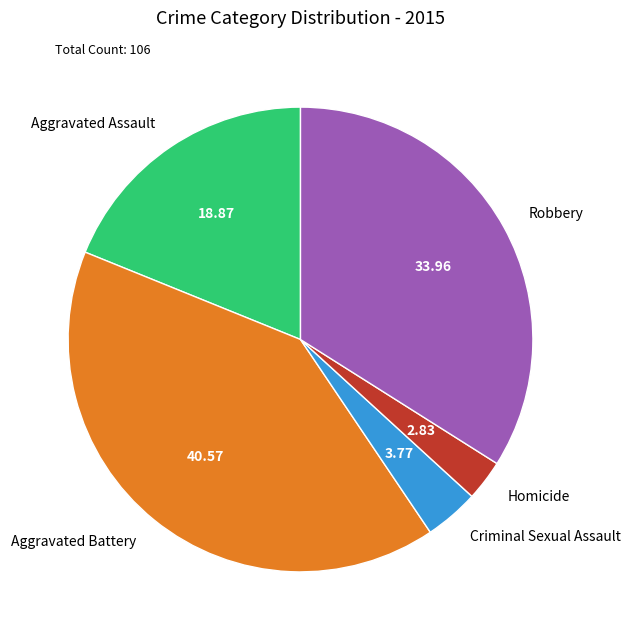

Is it true that Aggravated Battery is 41% of the pie?

True